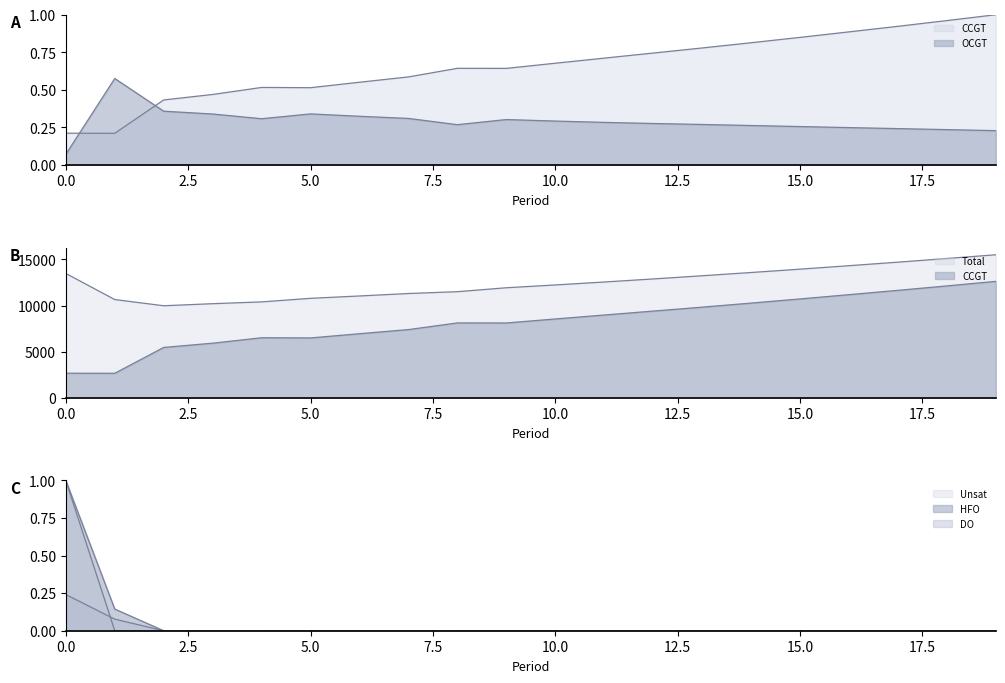

Which series has the widest spread of values?

Total